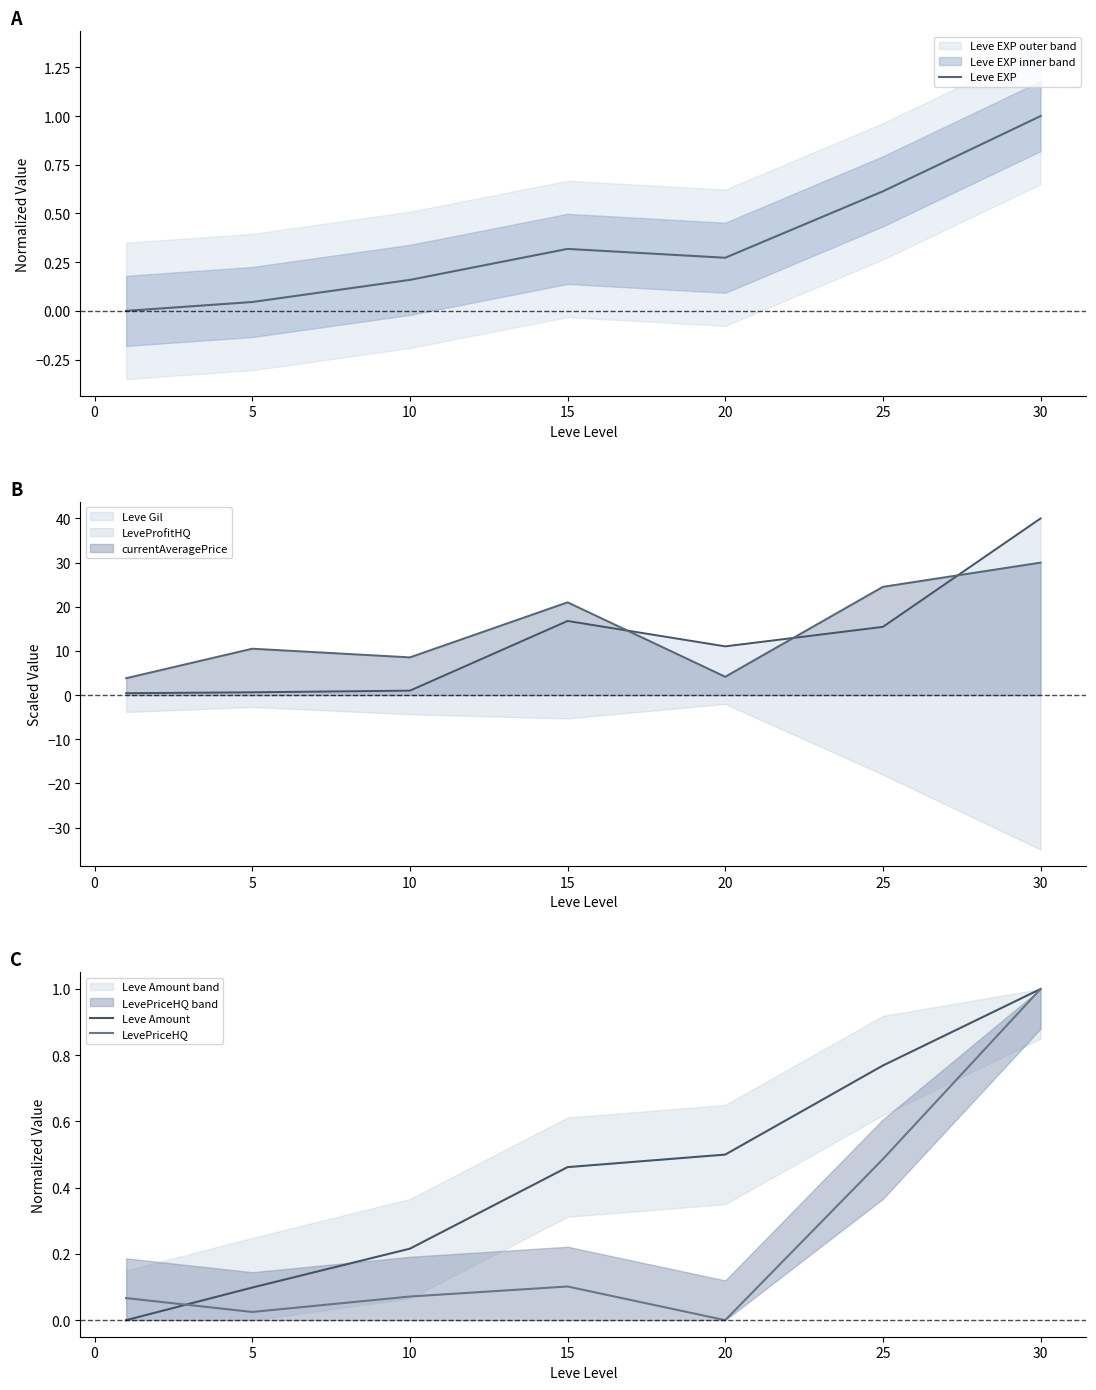

What is the value of the LevePriceHQ point at the 6th from the left?

0.5